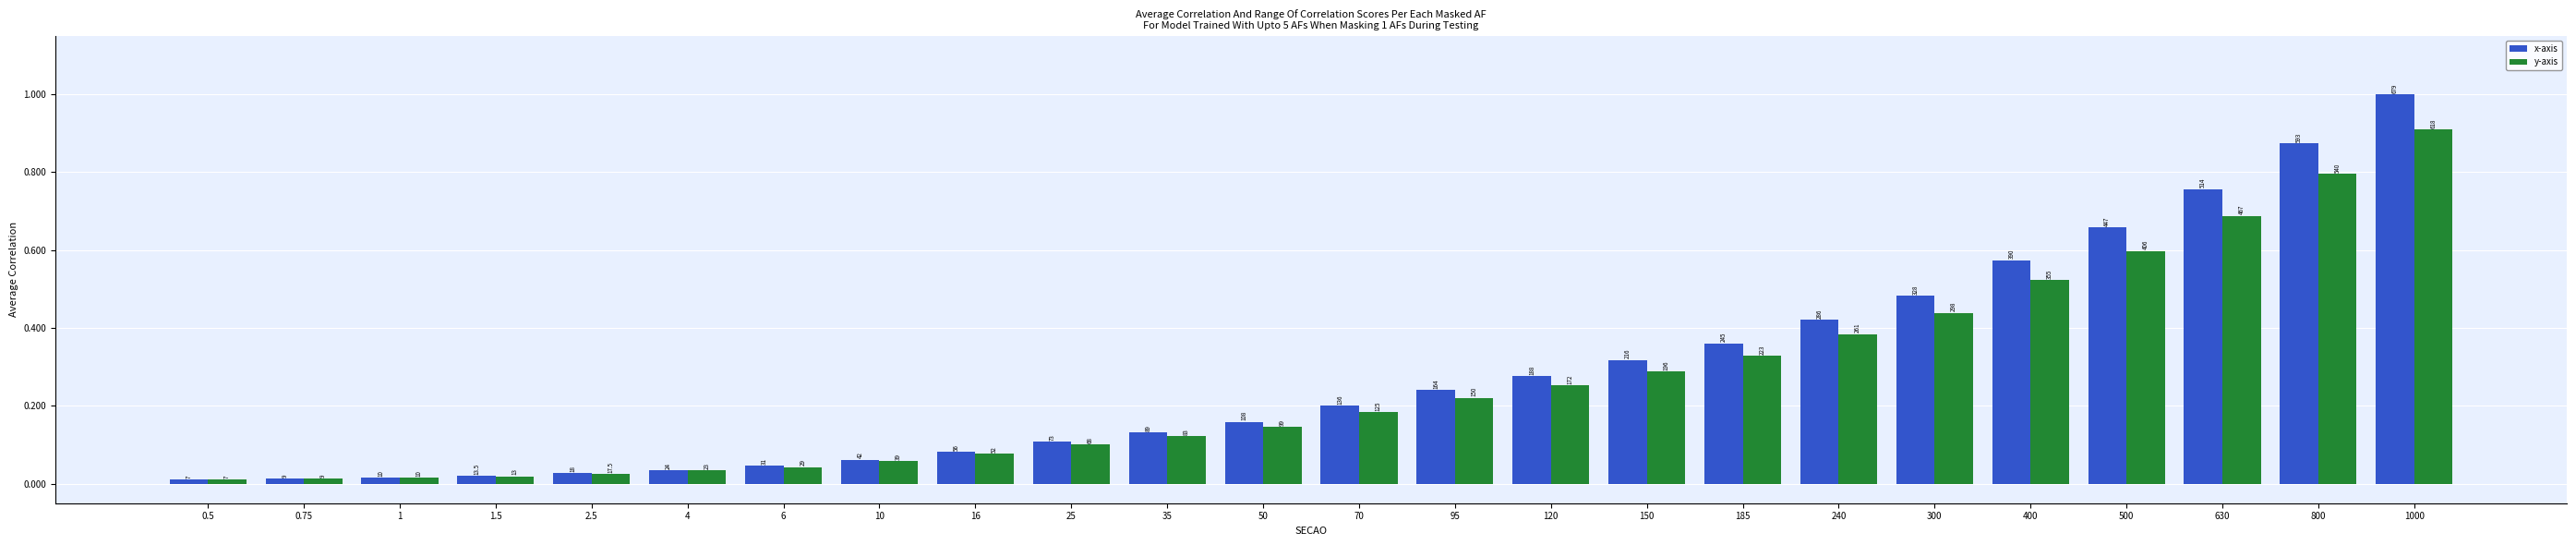

At which category is the sum across all series the highest?

1000